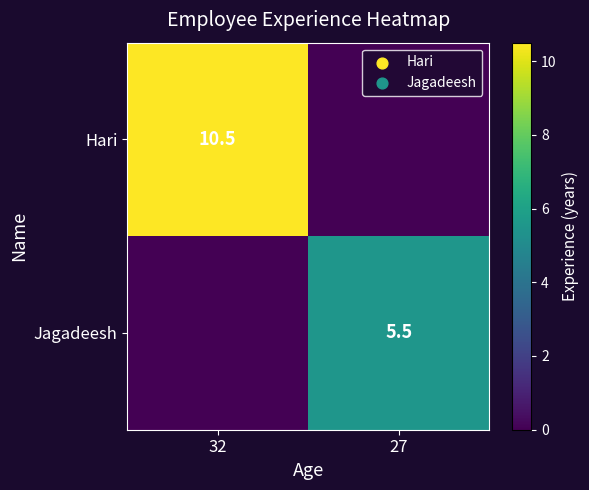

Is the value of Jagadeesh at 27 greater than the value of Hari at 32?

No